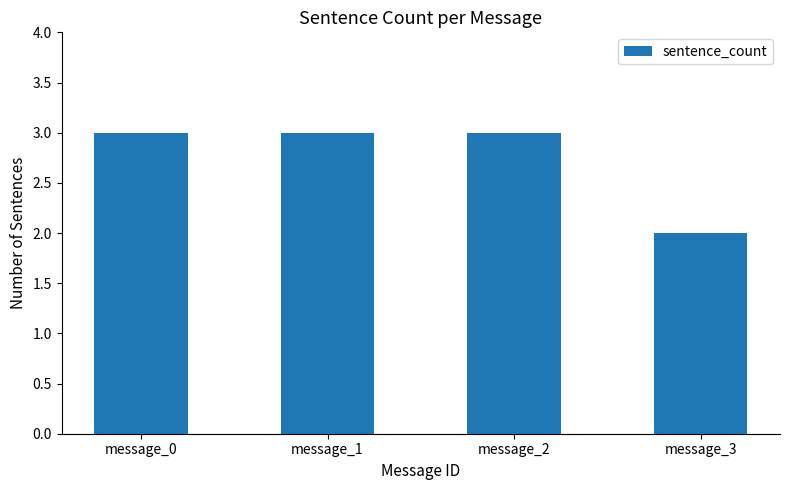

What is the smallest value displayed?

2